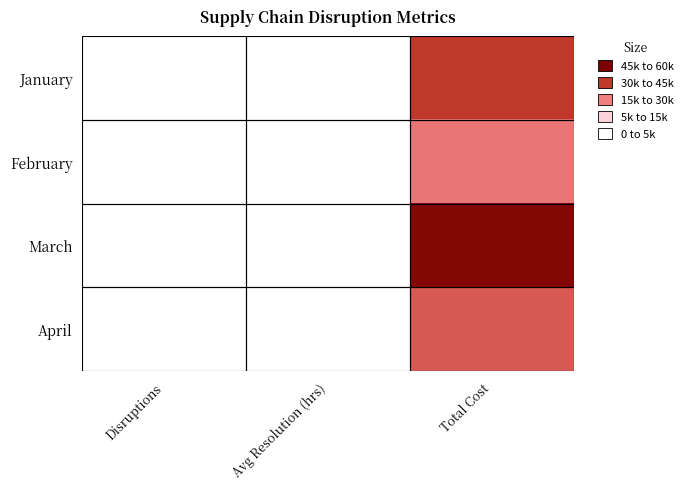

Reading left to right, list all the values displayed in this chart.

January: Disruptions=12.0	Avg Resolution (hrs)=4.2	Total Cost=45000.0
February: Disruptions=8.0	Avg Resolution (hrs)=3.8	Total Cost=32000.0
March: Disruptions=15.0	Avg Resolution (hrs)=5.1	Total Cost=58000.0
April: Disruptions=10.0	Avg Resolution (hrs)=3.5	Total Cost=38000.0